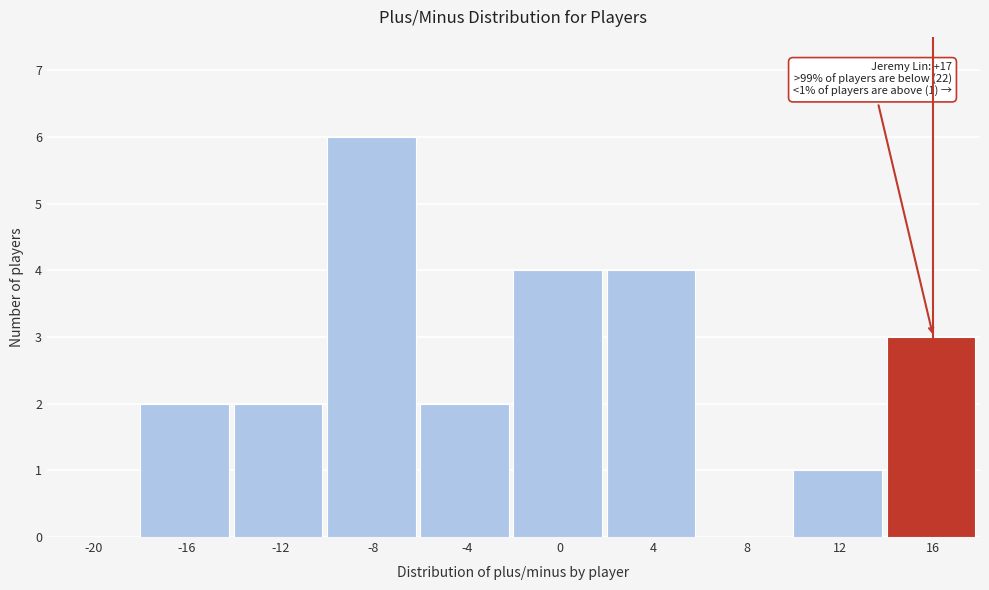

Reading left to right, transcribe all the data shown in this chart.

-20=0	-16=2	-12=2	-8=6	-4=2	0=4	4=4	8=0	12=1	16=3